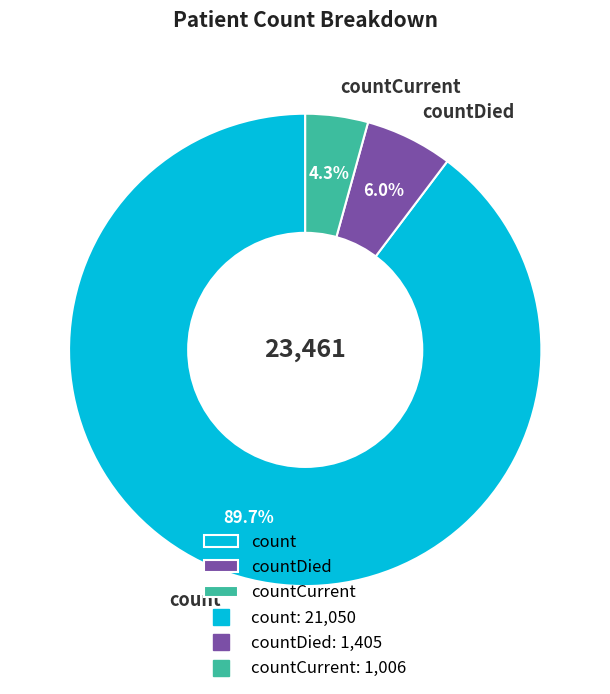

Which slice is the smallest?

countCurrent